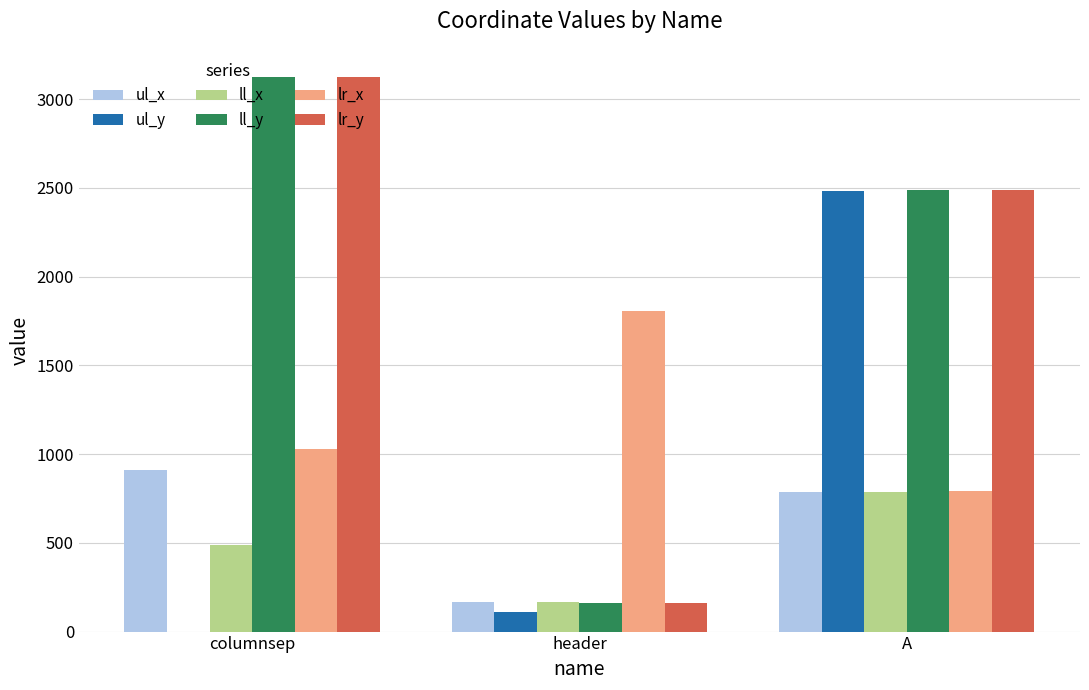

Which category has the highest value across all series?

columnsep